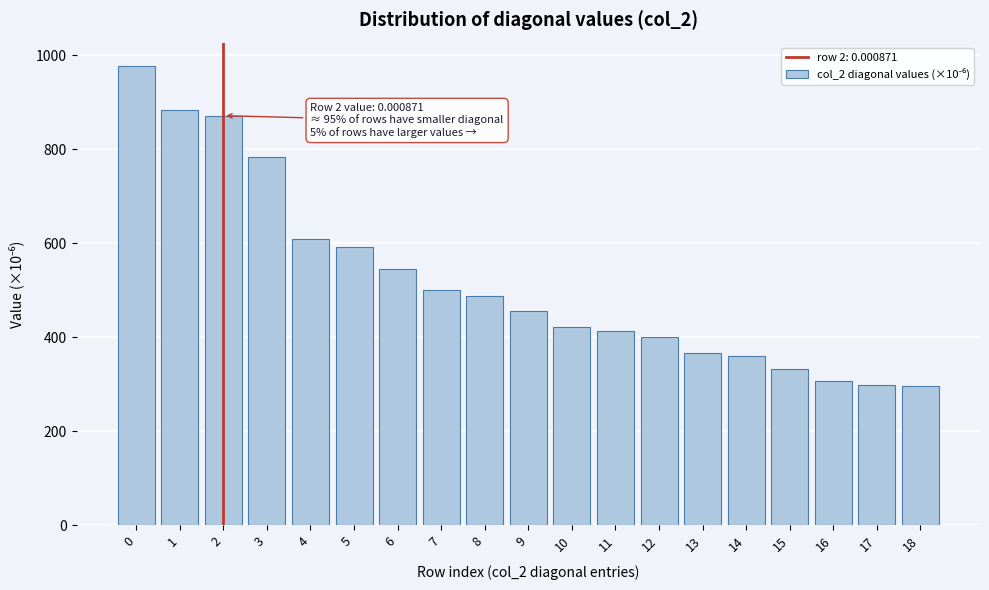

What is the value of the 6th bar from the left?

592.6